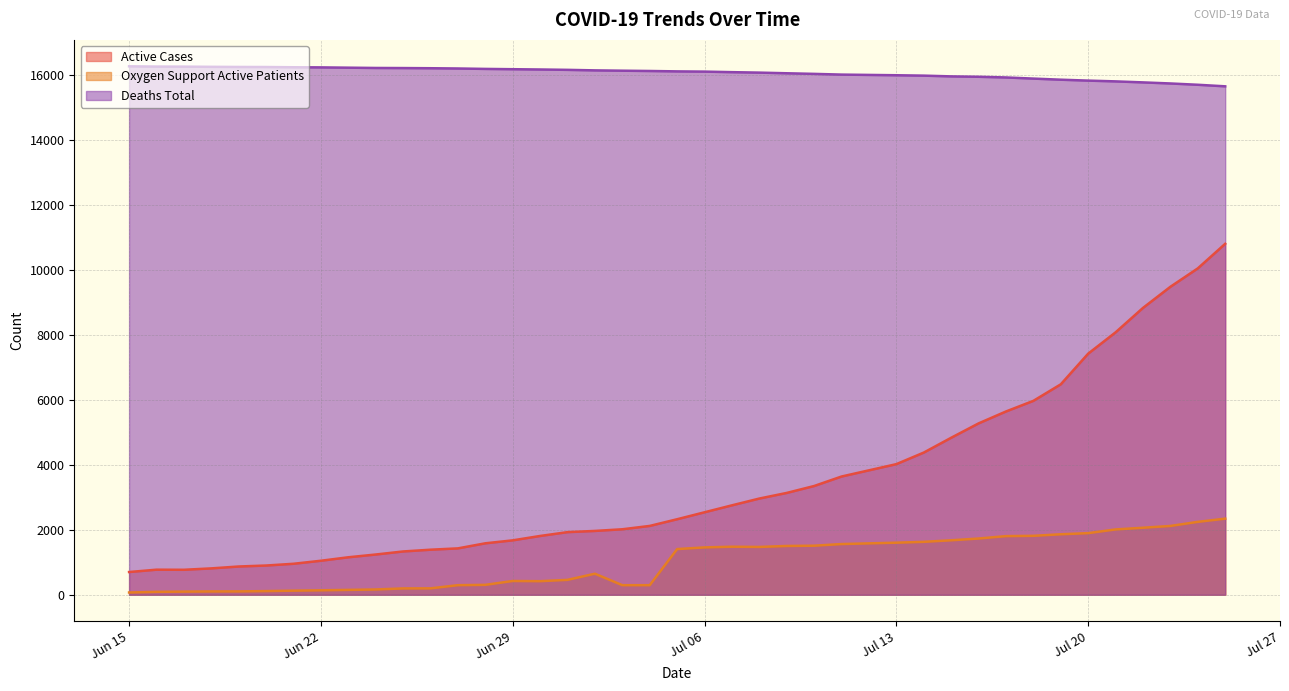

Reading left to right, what are all the values shown in this chart?

active_cases: 699	771	768	811	869	899	953	1046	1153	1238	1332	1386	1427	1583	1674	1809	1927	1964	2015	2118	2324	2538	2752	2961	3134	3347	3639	4020	4376	4832	5274	5641	5968	6477	7421	8077	8829	9479	10046	10802
oxygen_support_active_patients: 69	89	96	101	102	112	125	136	149	162	194	196	294	304	423	417	458	647	294	294	1405	1457	1478	1471	1501	1509	1560	1602	1628	1676	1730	1804	1813	1861	1896	2010	2062	2117	2243	2342
deaths_total: 16266	16258	16256	16250	16246	16244	16237	16233	16224	16215	16212	16207	16199	16186	16177	16168	16157	16141	16131	16122	16110	16103	16086	16072	16052	16033	16011	15991	15979	15956	15944	15923	15888	15854	15826	15802	15771	15738	15698	15650